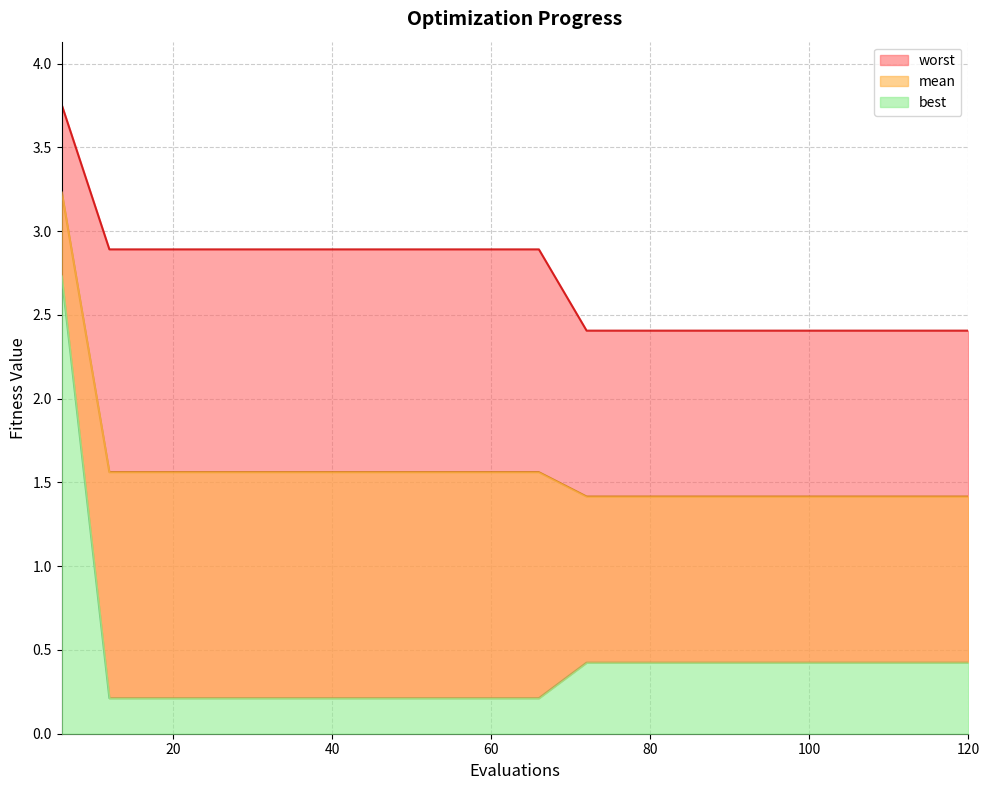

What is the smallest value displayed?

0.2